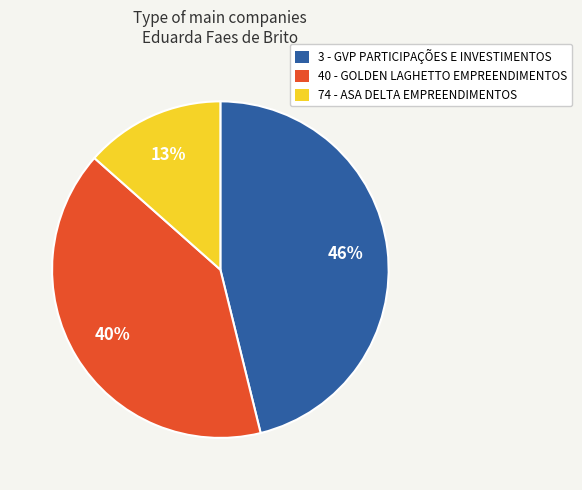

To the nearest percent, what is the average slice percentage?

33%